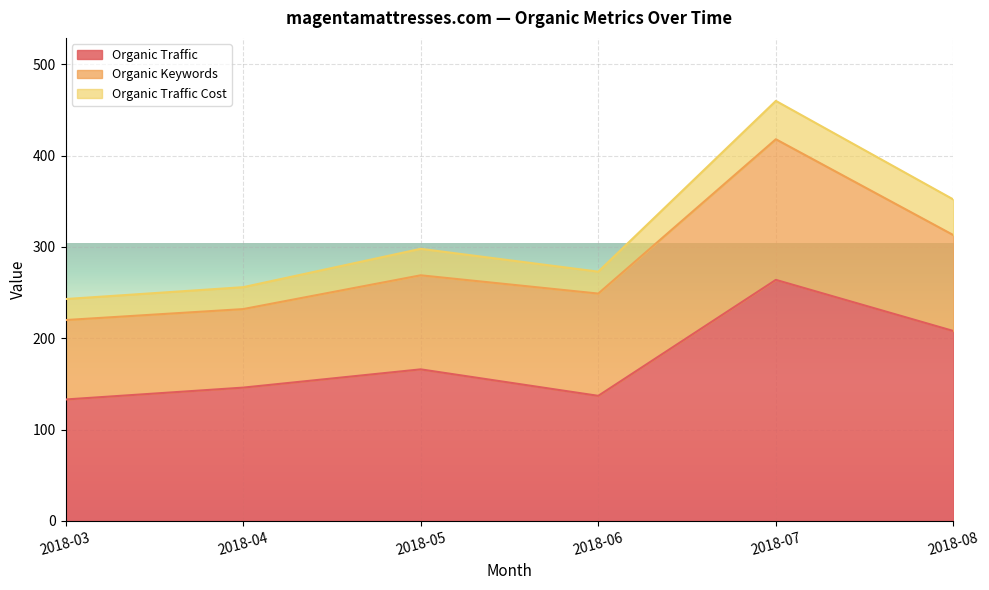

List the series in order of their overall mean, lowest first.

Organic Traffic Cost, Organic Keywords, Organic Traffic